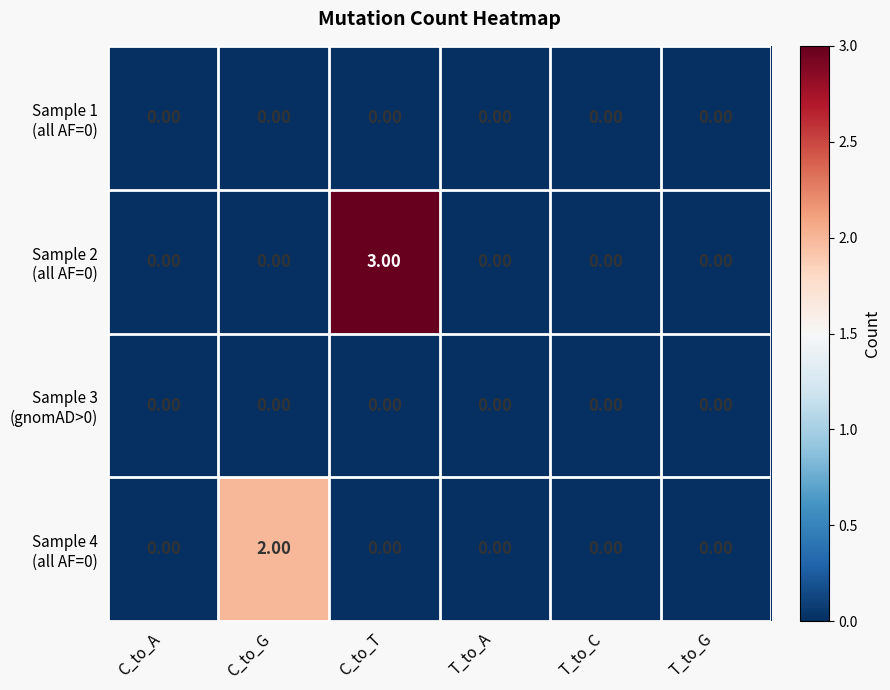

Which category has the highest value across all series?

C_to_T